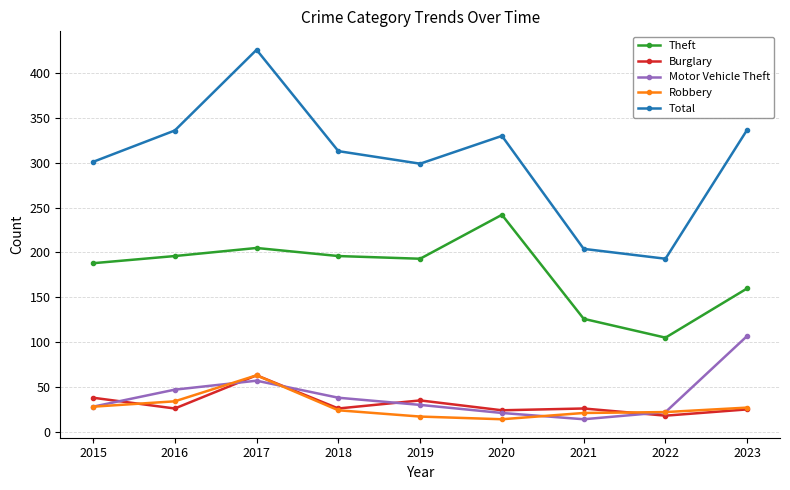

What is the average value of the Motor Vehicle Theft series?

40